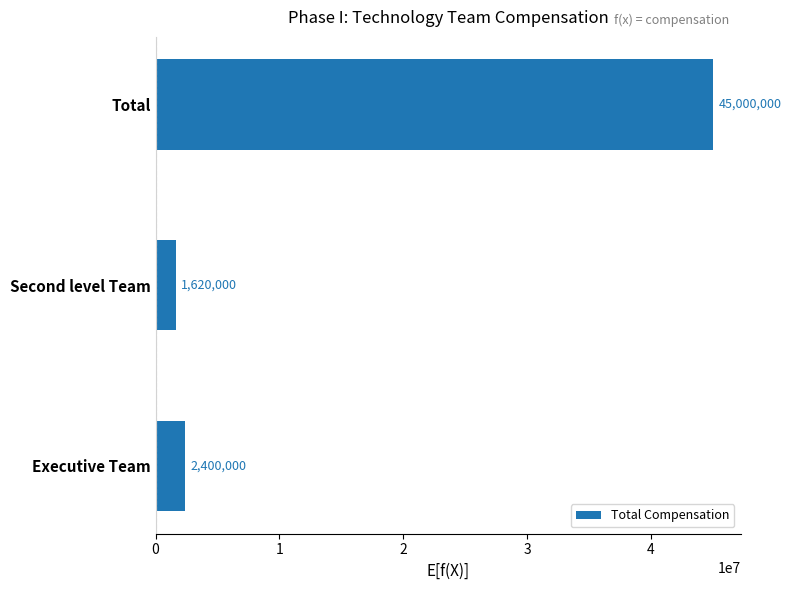

Reading bottom to top, list all the values displayed in this chart.

2400000	1620000	45000000